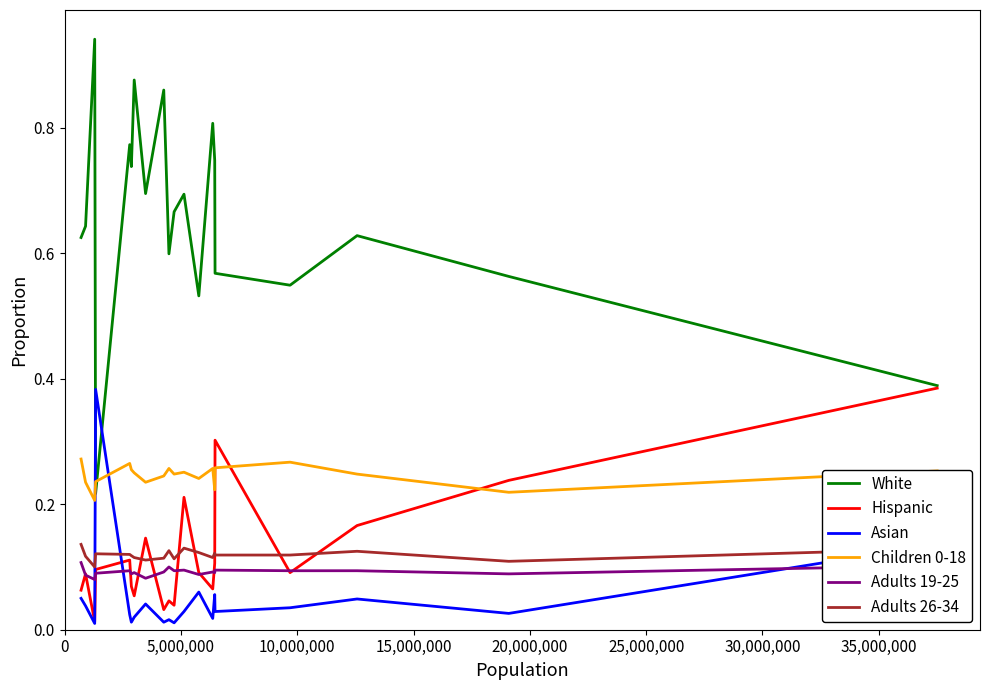

How many times do Adults 19-25 and Asian cross each other?

3